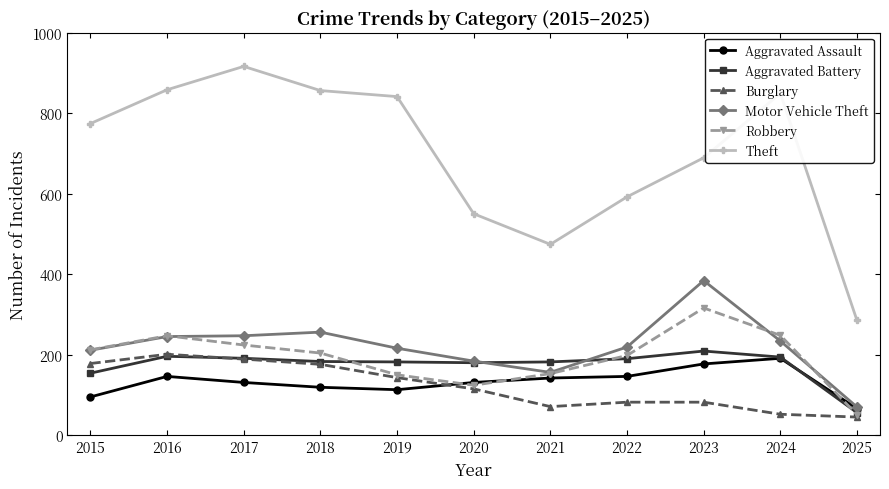

What is the total value across all series at 2020?

1284